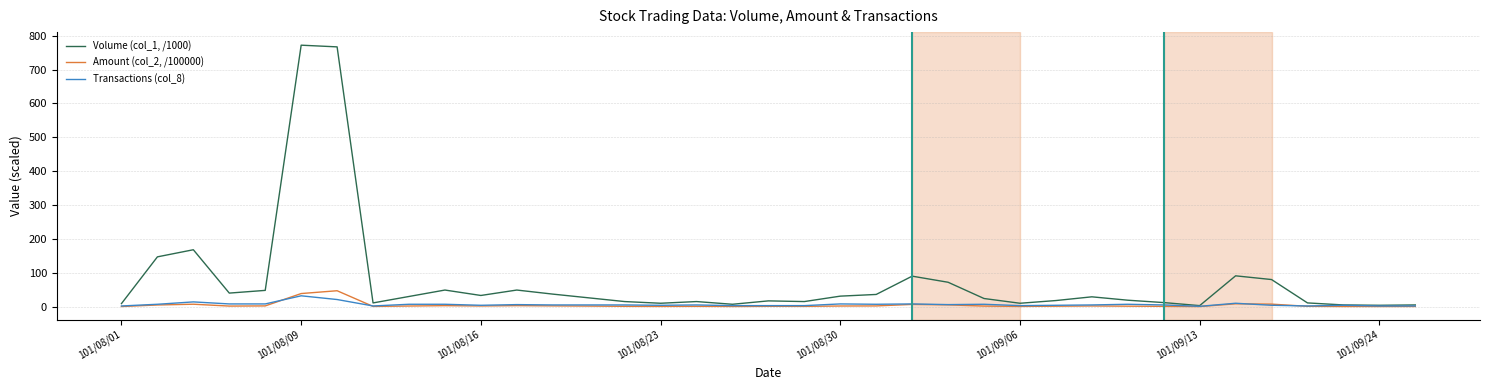

Which series has the largest total across all categories?

Volume (col_1, /1000)